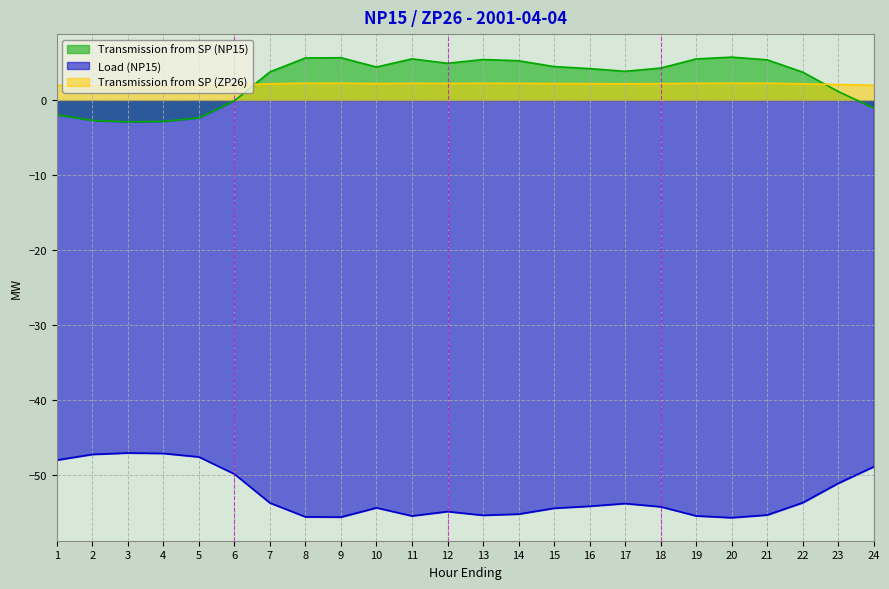

Reading left to right, transcribe all the data shown in this chart.

Transmission from SP (NP15): 1=-1.9	2=-2.7	3=-2.9	4=-2.8	5=-2.4	6=-0.1	7=3.8	8=5.6	9=5.7	10=4.4	11=5.5	12=4.9	13=5.4	14=5.3	15=4.5	16=4.2	17=3.9	18=4.3	19=5.5	20=5.7	21=5.4	22=3.7	23=1.1	24=-1.1
Load (NP15): 1=-48.0	2=-47.3	3=-47.1	4=-47.2	5=-47.6	6=-49.9	7=-53.8	8=-55.6	9=-55.7	10=-54.4	11=-55.5	12=-54.9	13=-55.4	14=-55.3	15=-54.5	16=-54.2	17=-53.9	18=-54.3	19=-55.5	20=-55.7	21=-55.4	22=-53.7	23=-51.1	24=-48.9
Transmission from SP (ZP26): 1=1.9	2=1.9	3=1.9	4=1.9	5=1.9	6=2.0	7=2.2	8=2.3	9=2.3	10=2.2	11=2.2	12=2.2	13=2.2	14=2.2	15=2.2	16=2.2	17=2.2	18=2.2	19=2.2	20=2.3	21=2.3	22=2.2	23=2.1	24=2.0